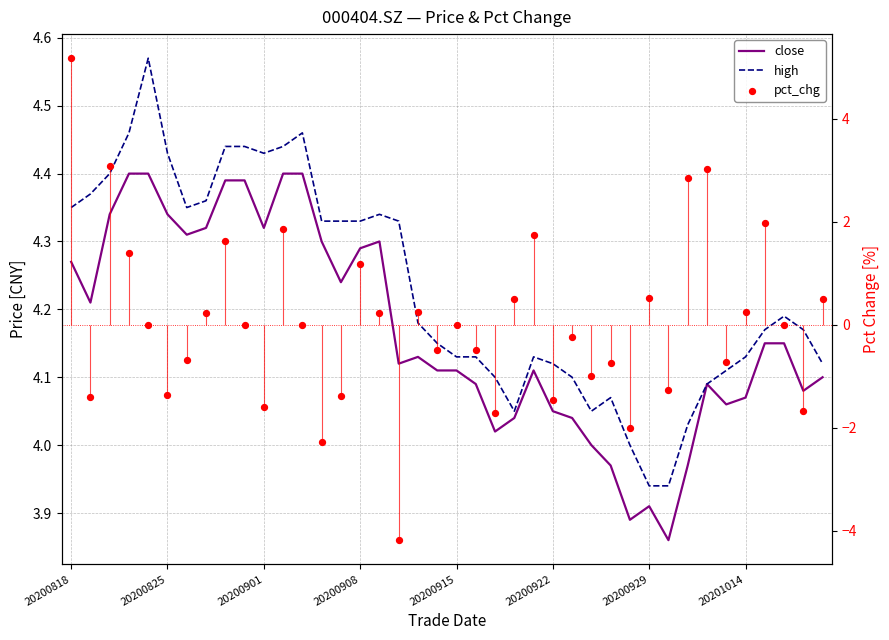

What are all the series names shown in the legend?

close, high, pct_chg